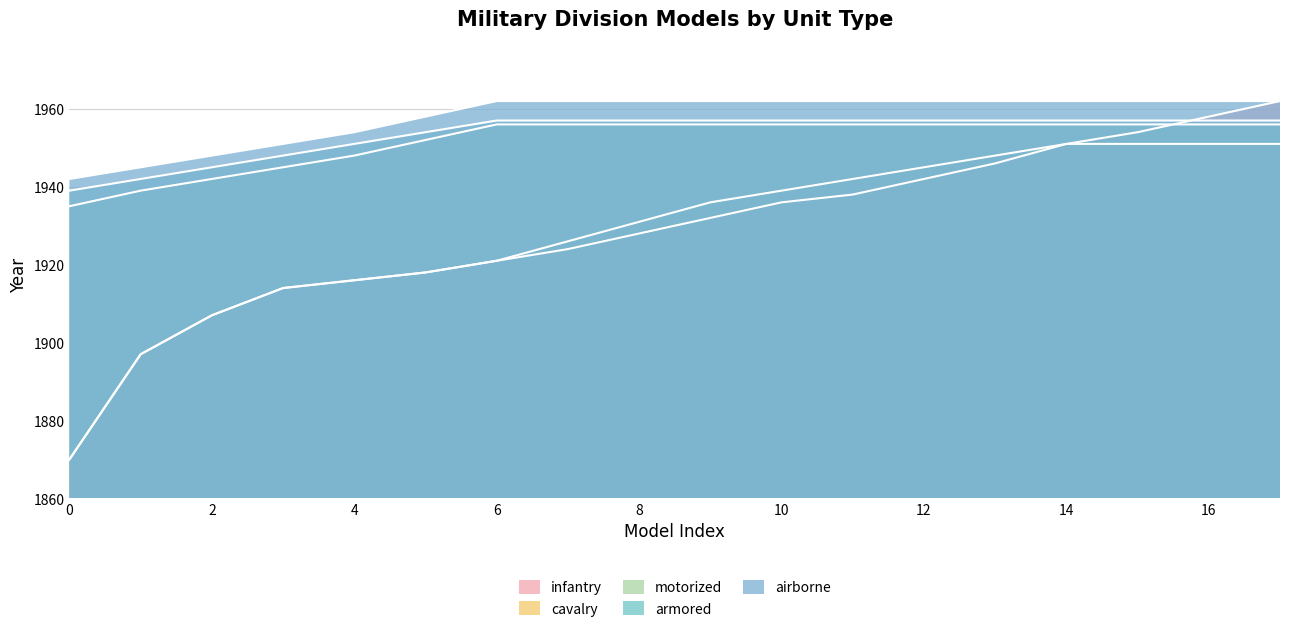

The value of cavalry at 13 is 2553. True or false?

False